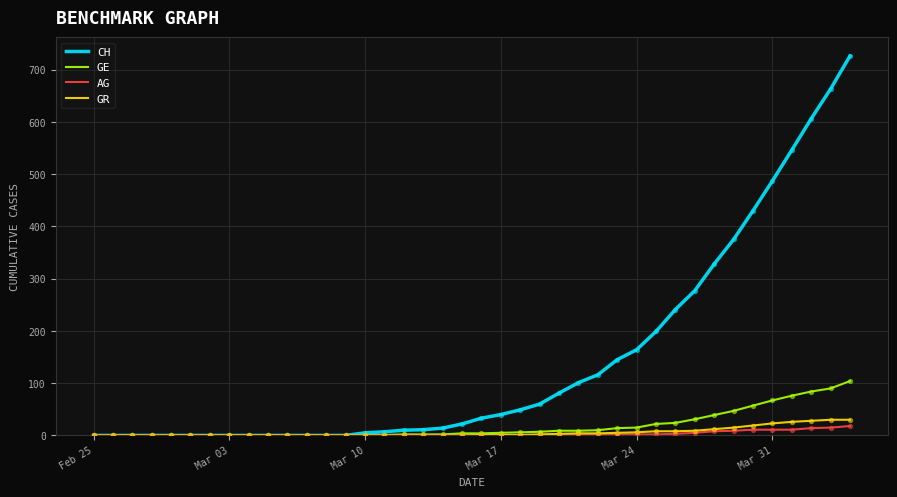

Which series has the largest range (max minus min)?

CH